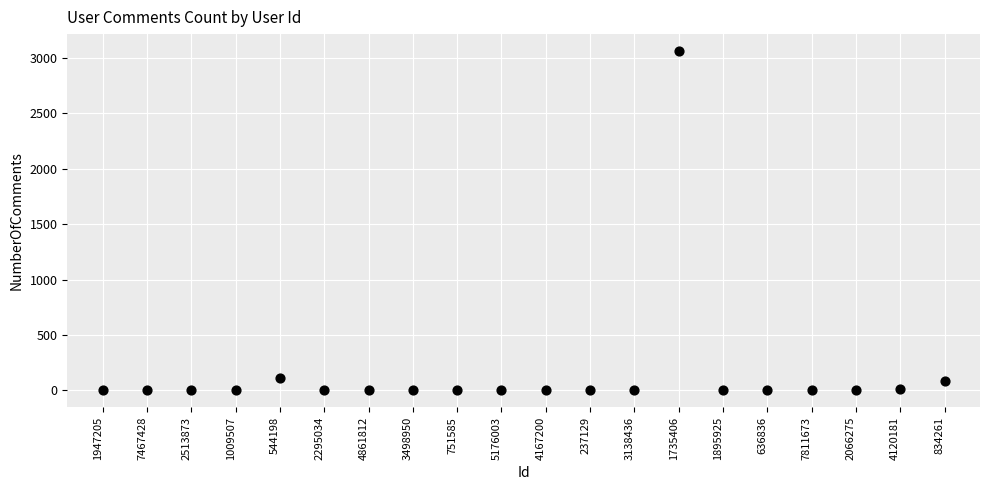

What is the range of Y values (max minus min)?

3059